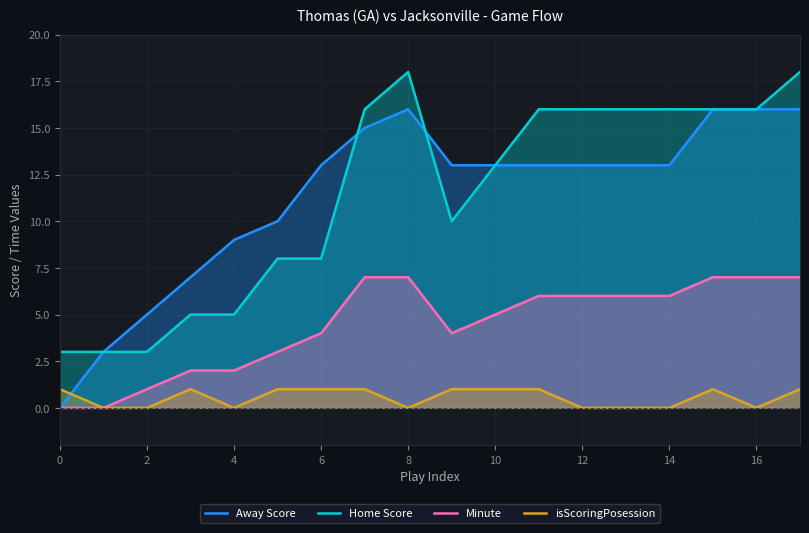

At 8, list the series in order from largest to smallest.

Home Score, Away Score, Minute, isScoringPosession